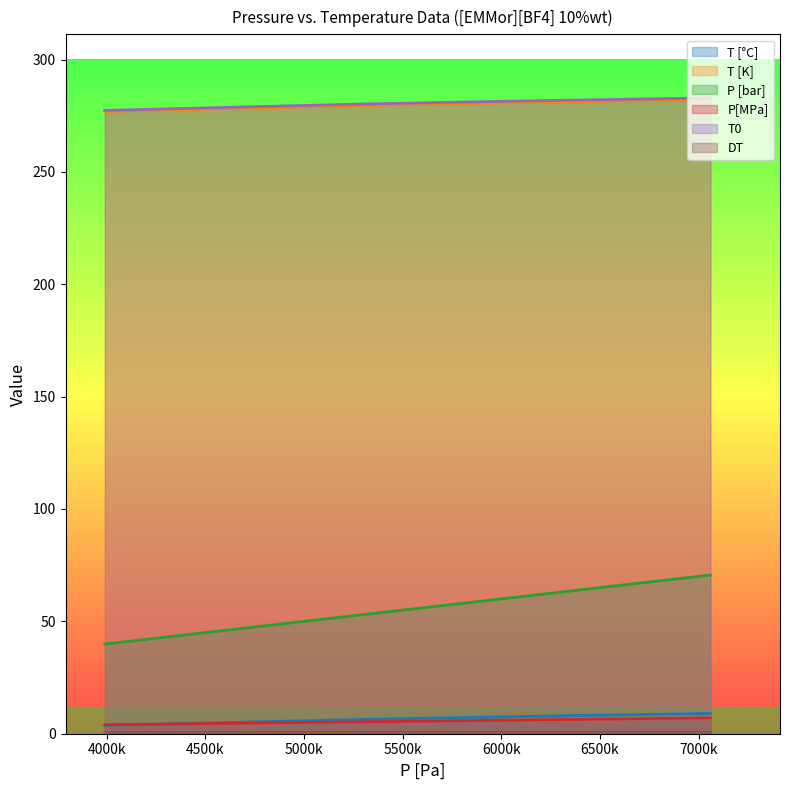

Rank the categories by P [bar] value from lowest to highest.

3990000, 5300000, 6100000, 7060000